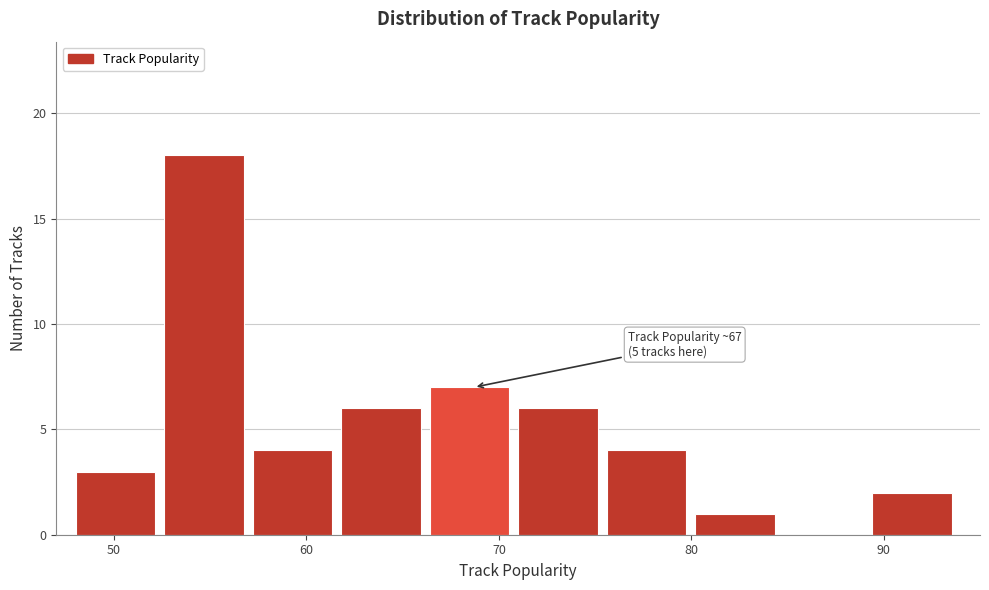

Over which range of the x-axis is the bar tallest?

52.6 to 57.2